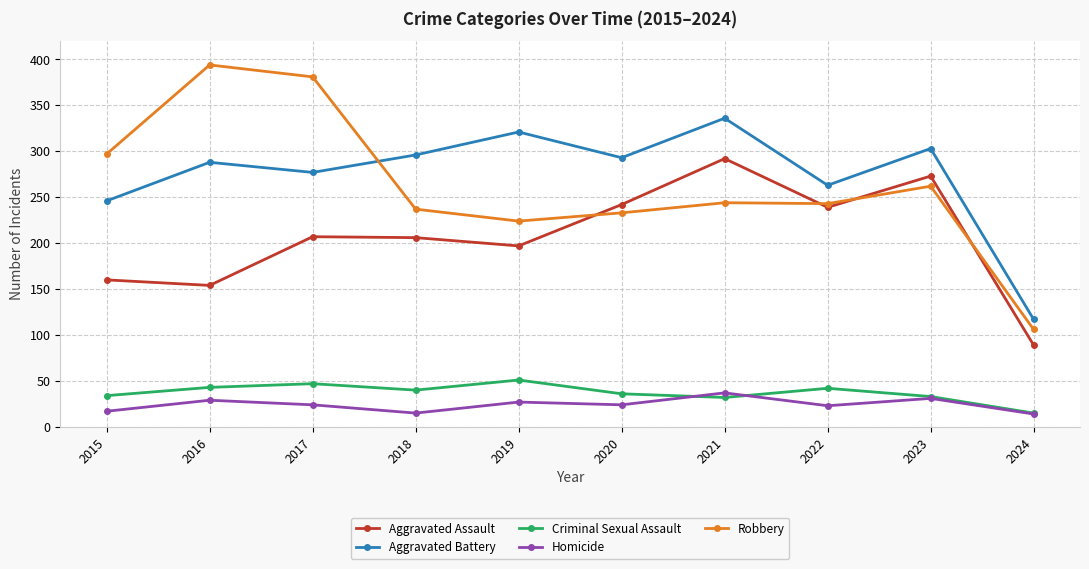

The value of Aggravated Battery at 2017 is 277. True or false?

True